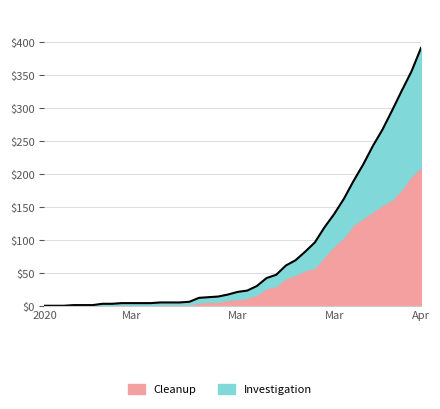

What is the value of the 37th point from the left?

296